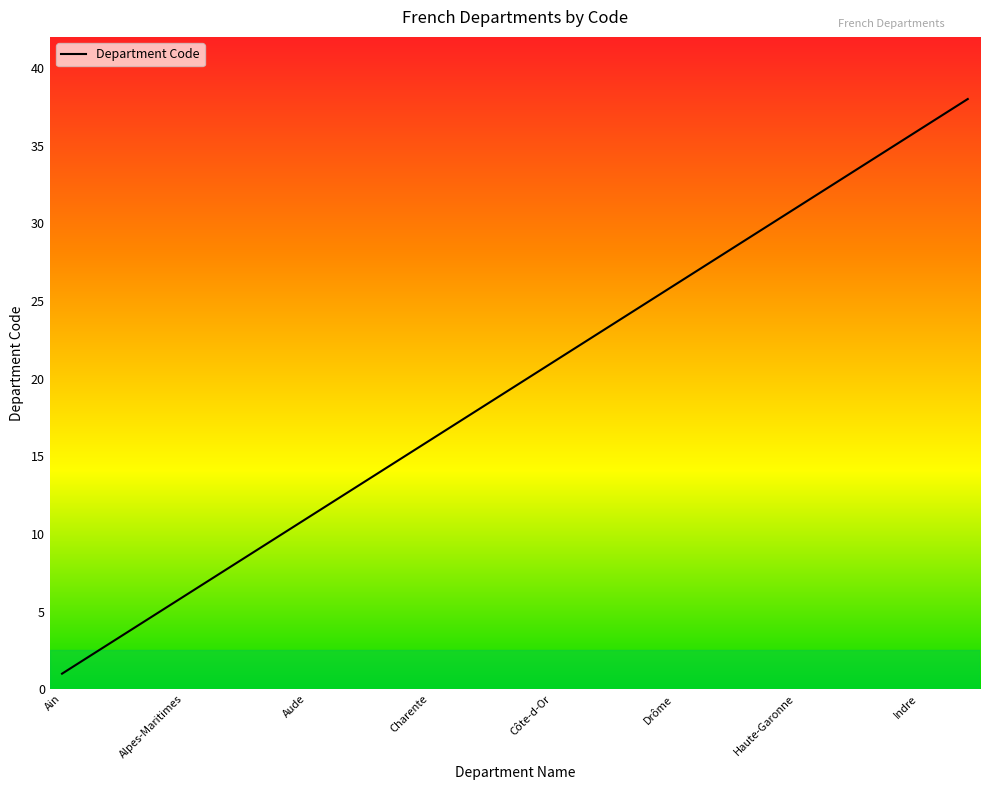

What is the greatest value displayed?

38